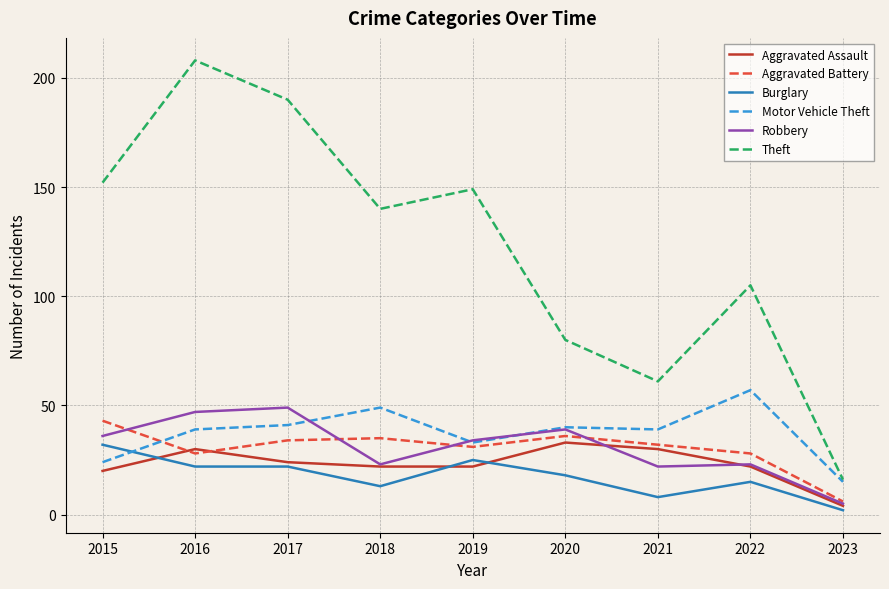

The value of Burglary at 2020 is 27. True or false?

False